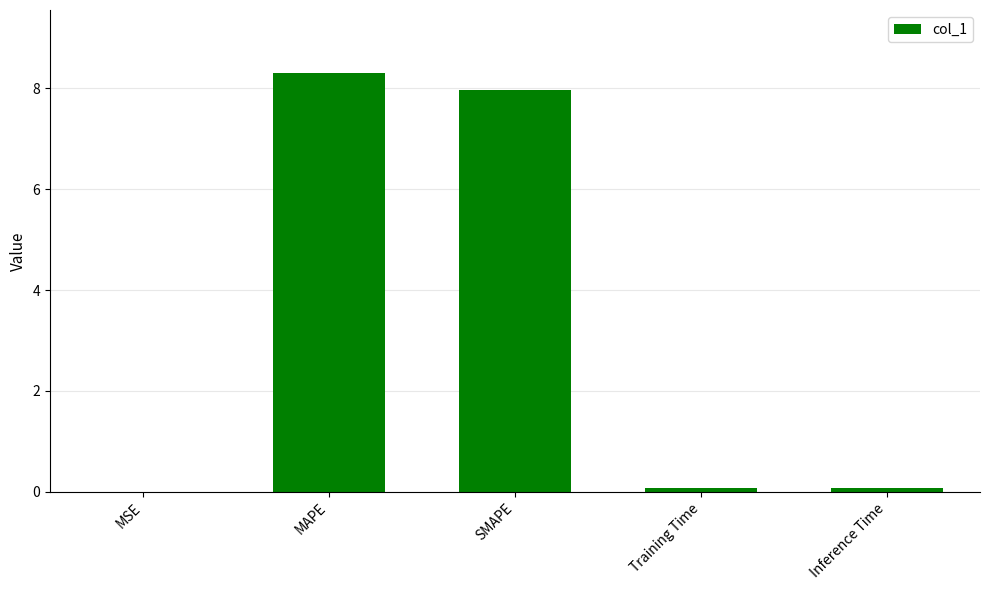

Is it true that the value at Training Time is 0.1?

True